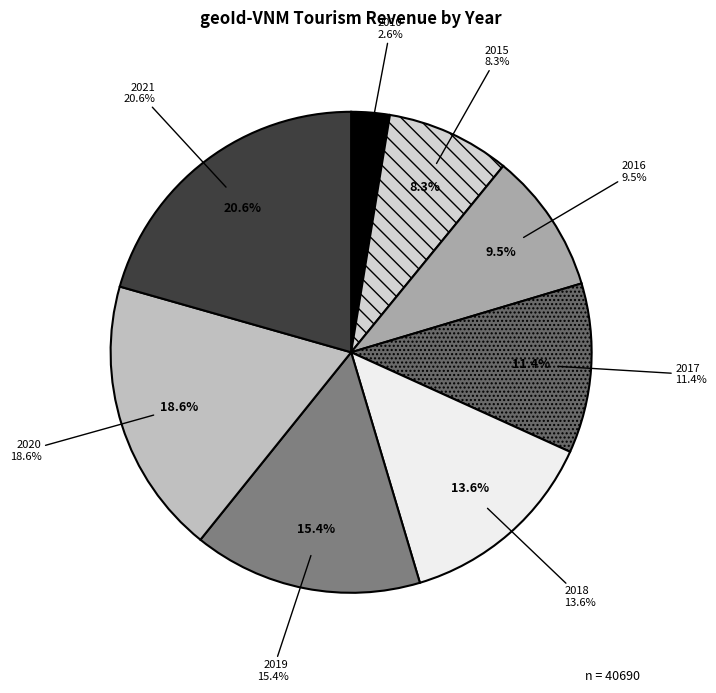

What is the smallest slice in the pie chart?

2010